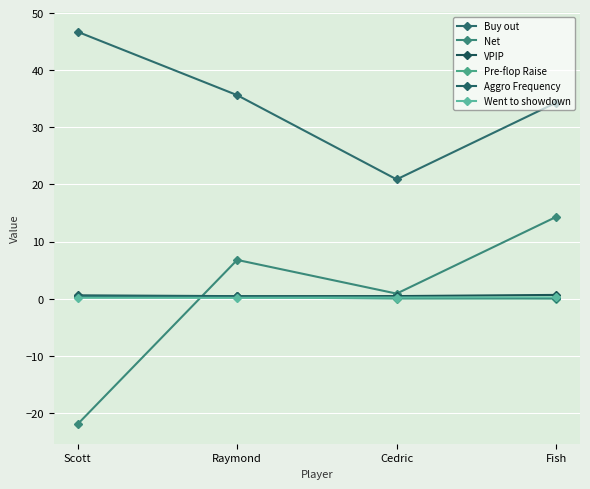

Which series has the largest range (max minus min)?

Net